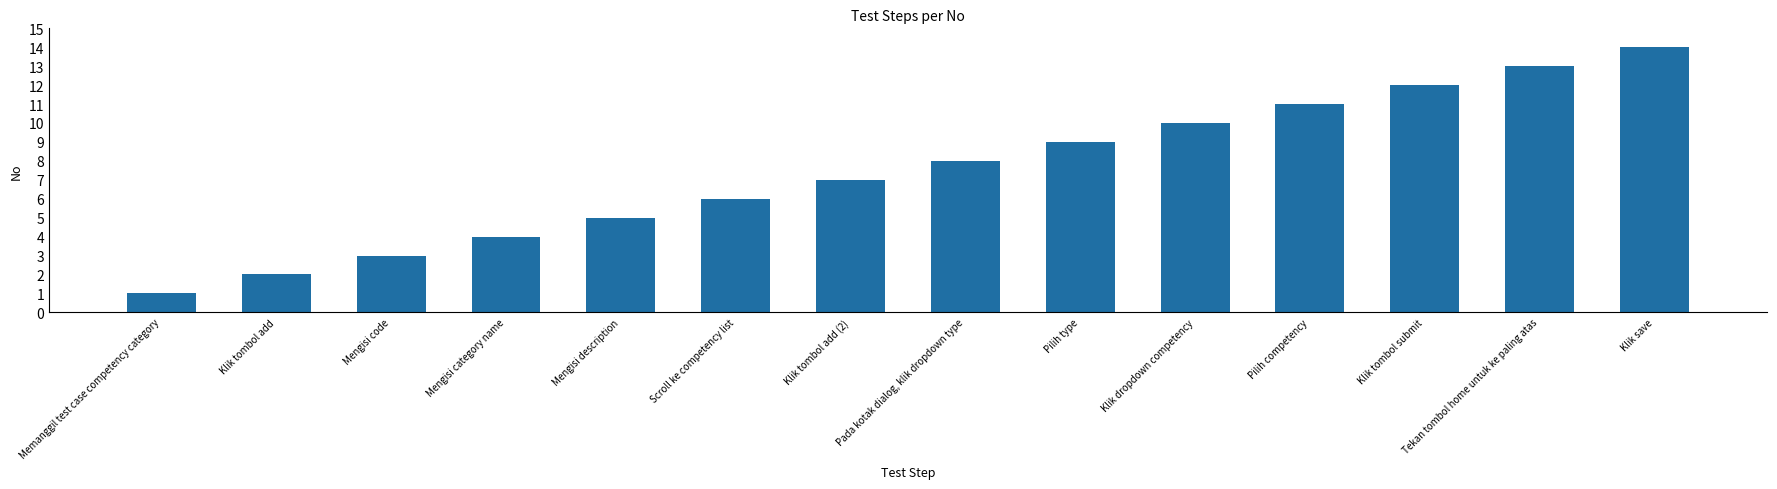

The value at Tekan tombol home untuk ke paling atas is 13. True or false?

True